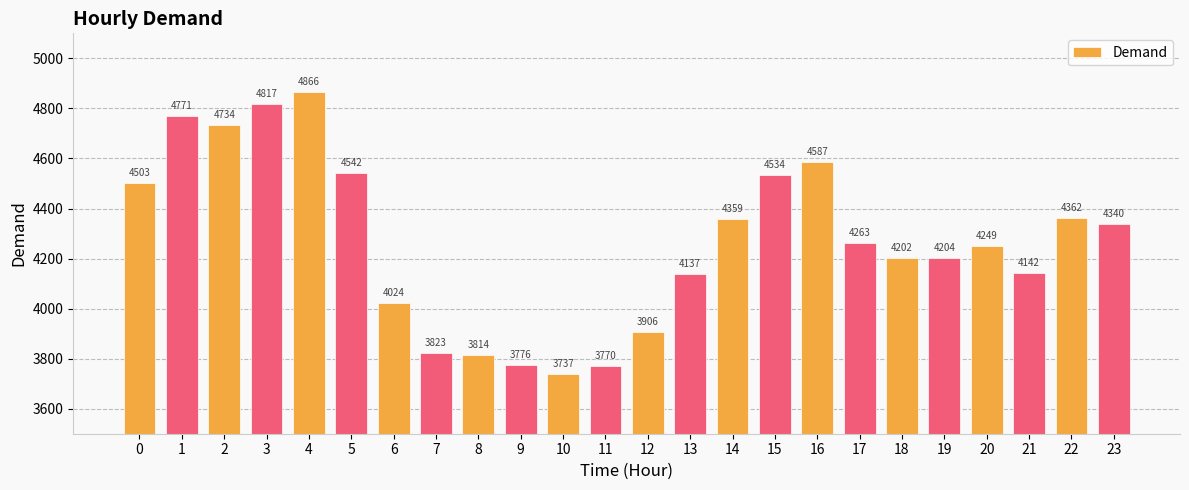

At which label is the value closest to 4301?

17